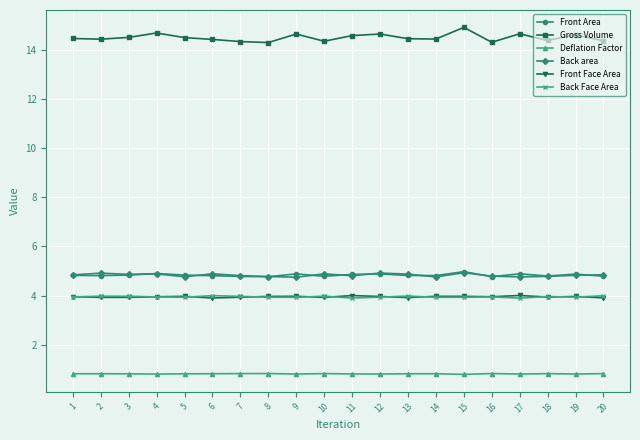

How many distinct data groups are displayed?

6